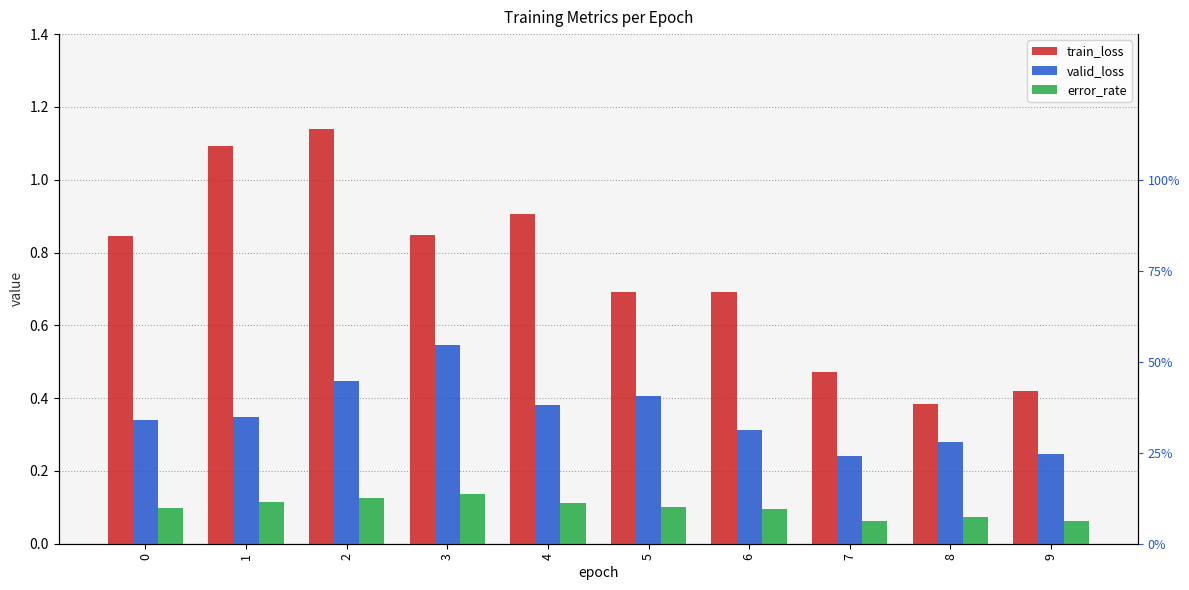

What is the approximate value of valid_loss at 4?

0.4